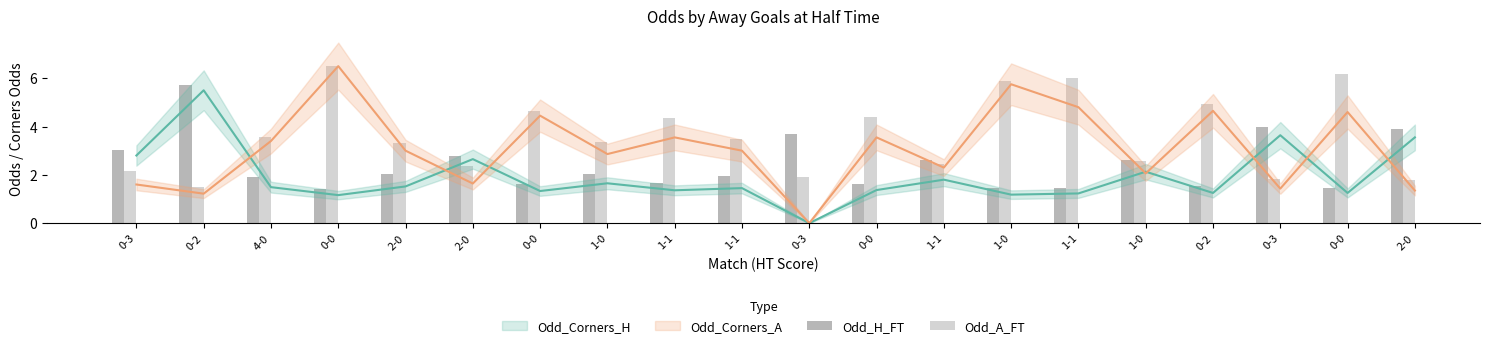

What is the difference between the second highest and minimum values in the Odd_A_FT series?

4.7